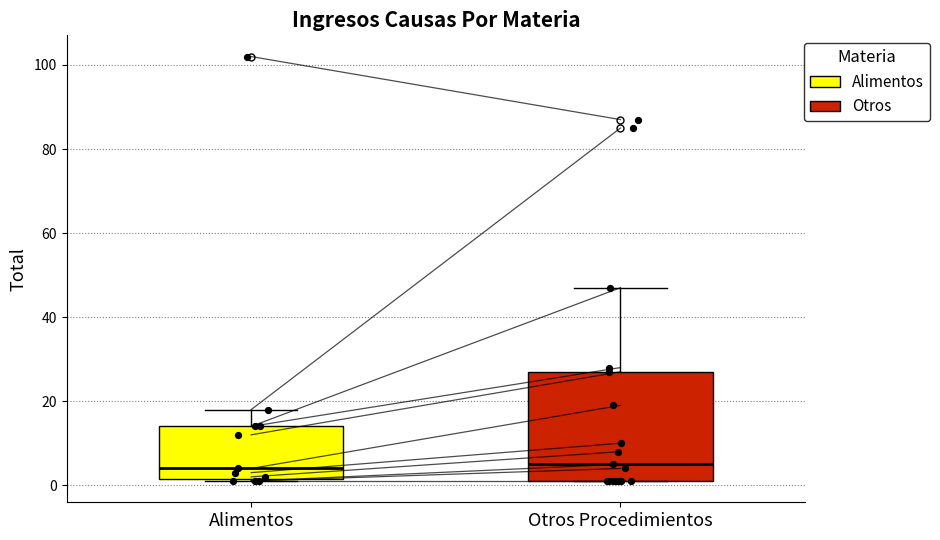

Reading left to right, read every box against the y-axis: the position of its median line, the range the box covers, and the ends of its whiskers. The values are not printed on the chart, so give them approximately, as read against the axis.

Alimentos: median 4, box 2 to 14, whiskers 2 to 18
Otros Procedimientos: median 6, box 2 to 28, whiskers 2 to 48